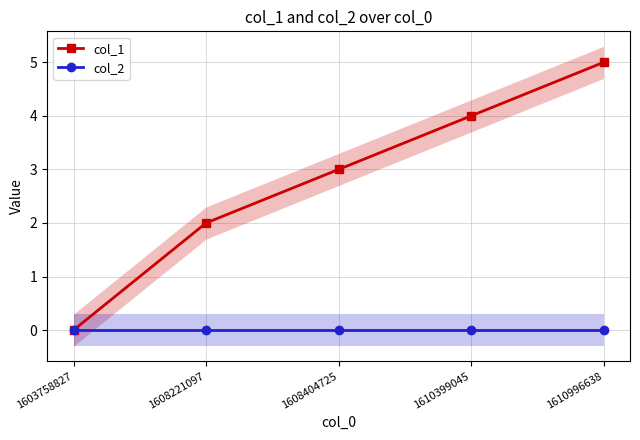

Count the col_1 values in the range 2 to 4.

3